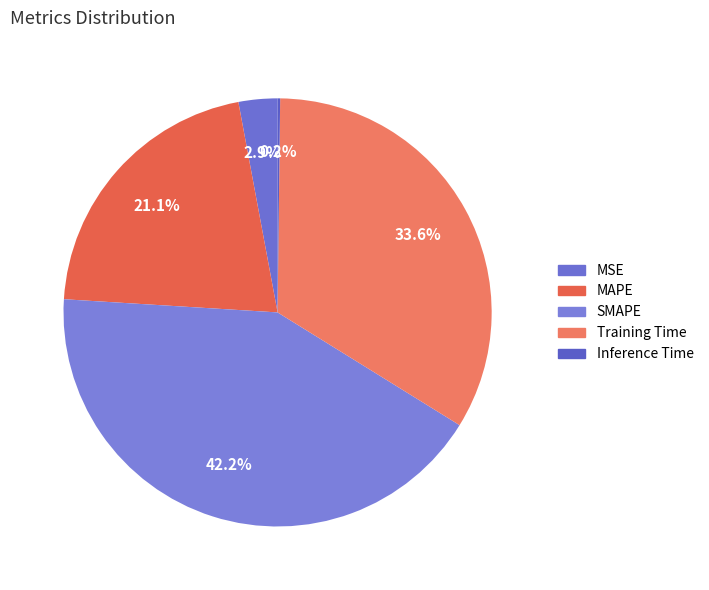

How many slices are in this pie chart?

5